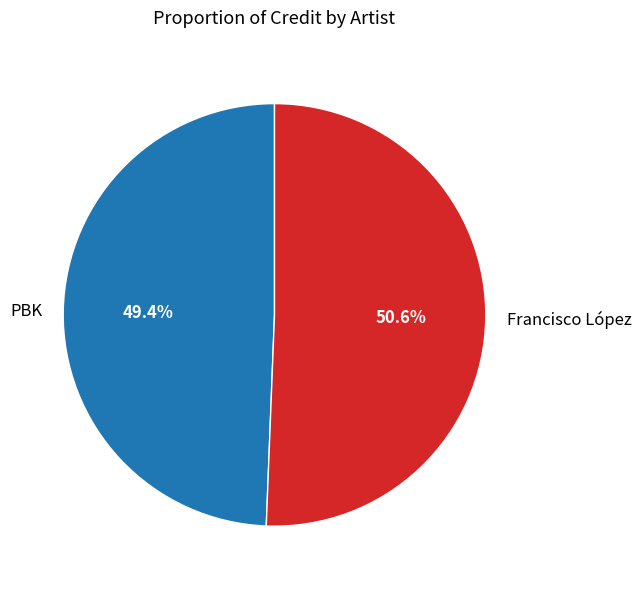

Which slice is the largest?

Francisco López